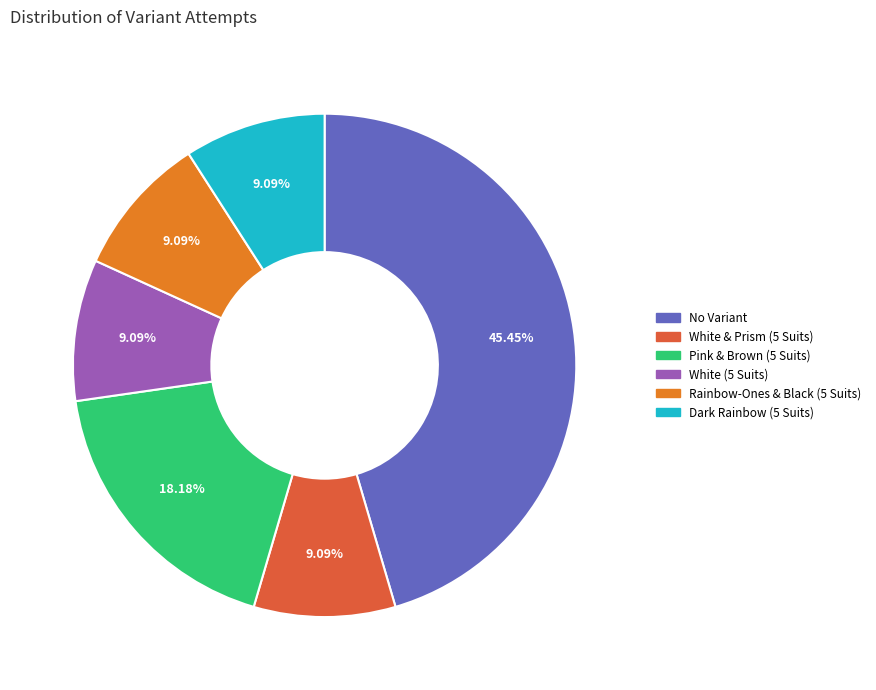

What percentage is the Rainbow-Ones & Black (5 Suits) slice, to the nearest percent?

9%